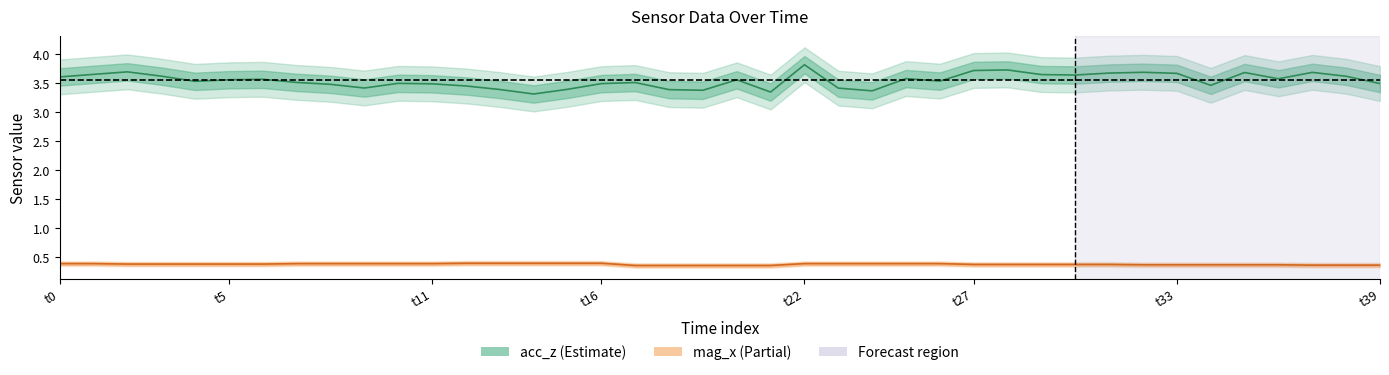

True or false: acc_z and mag_x cross at least once.

False